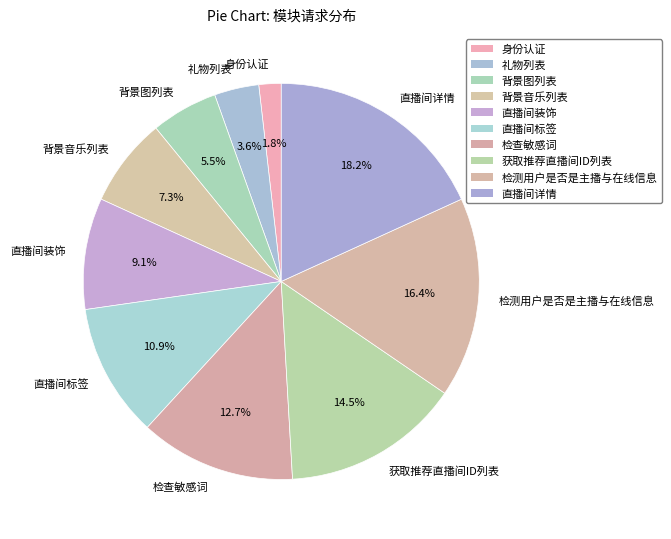

What percentage is the 身份认证 slice, to the nearest percent?

2%